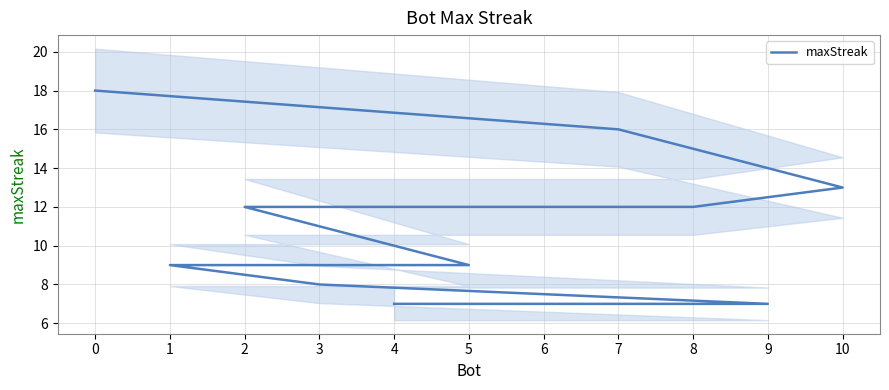

True or false: there are more than 2 points higher than both neighbors.

False